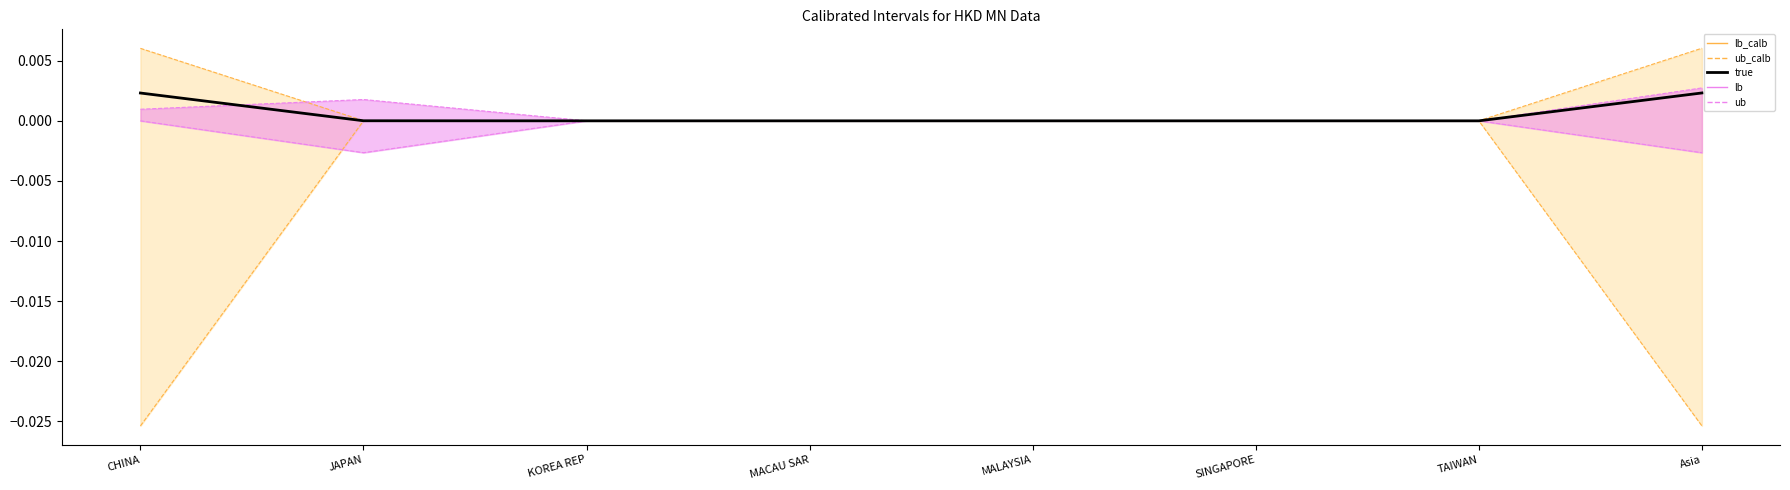

True or false: ub_calb_line and lb_calb_line cross at least once.

False